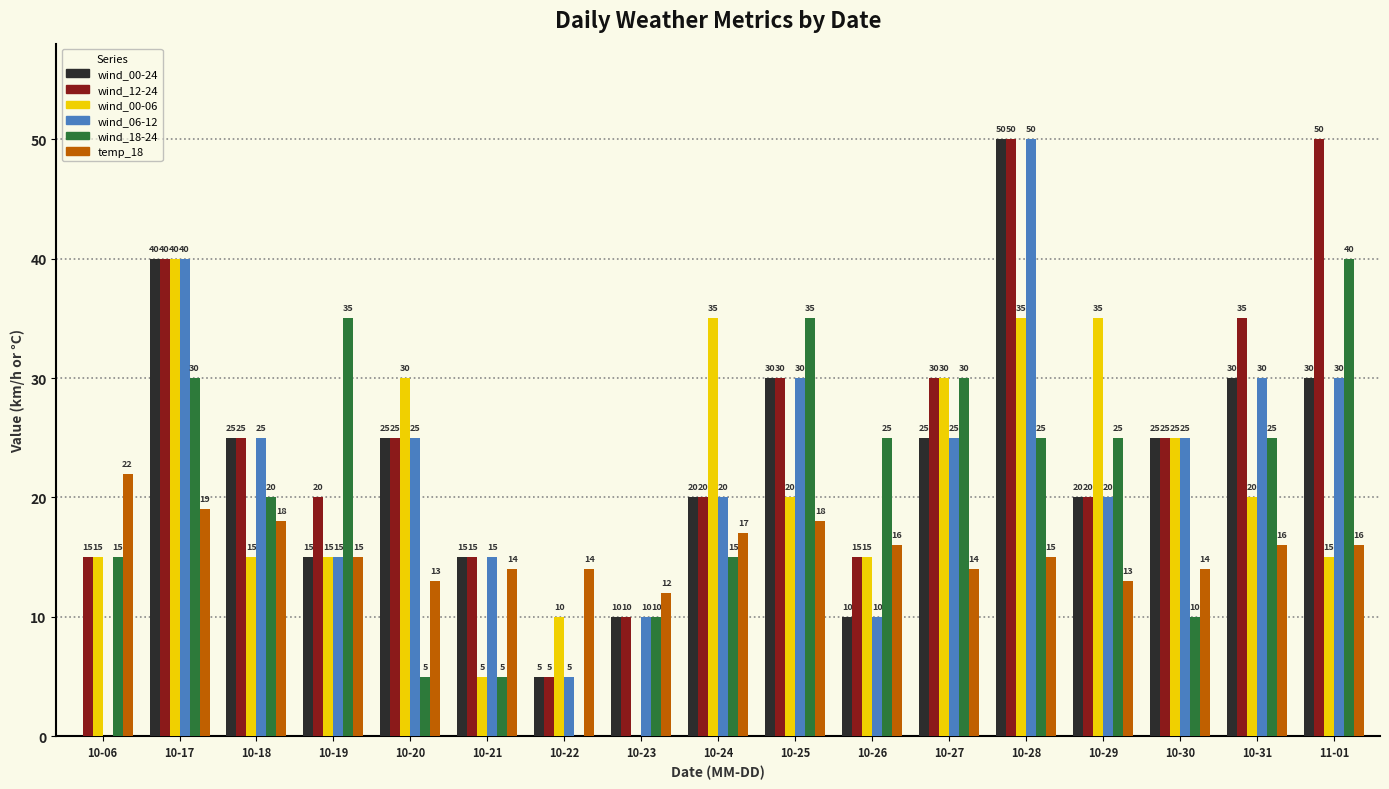

What is the sum of all wind_18-24 values?

350